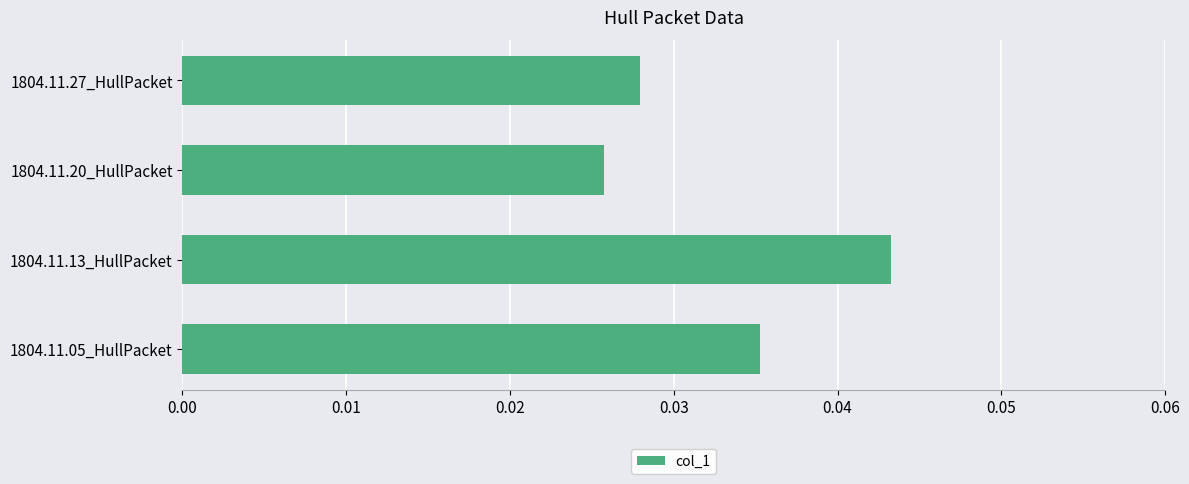

Which label corresponds to the largest value in the chart?

1804.11.13_HullPacket